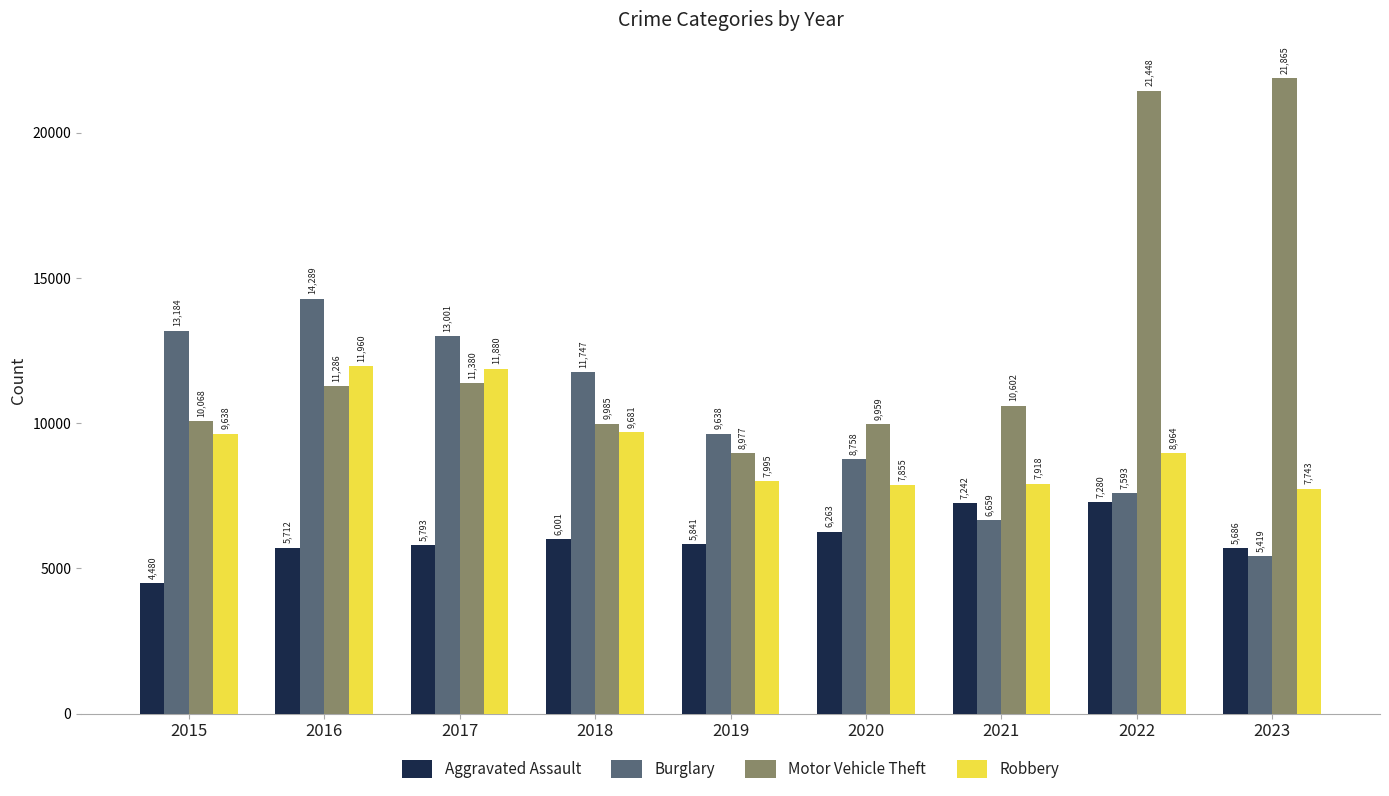

What is the minimum value shown in the chart?

4480